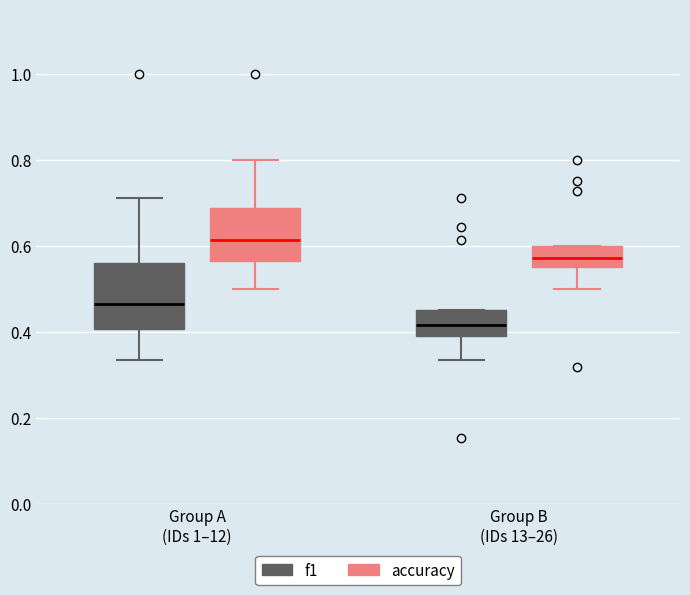

Where is the lower edge of the box for Group A (IDs 1–12) (f1) on the y-axis? The values are not printed on the chart, so give them approximately, as read against the axis.

0.40